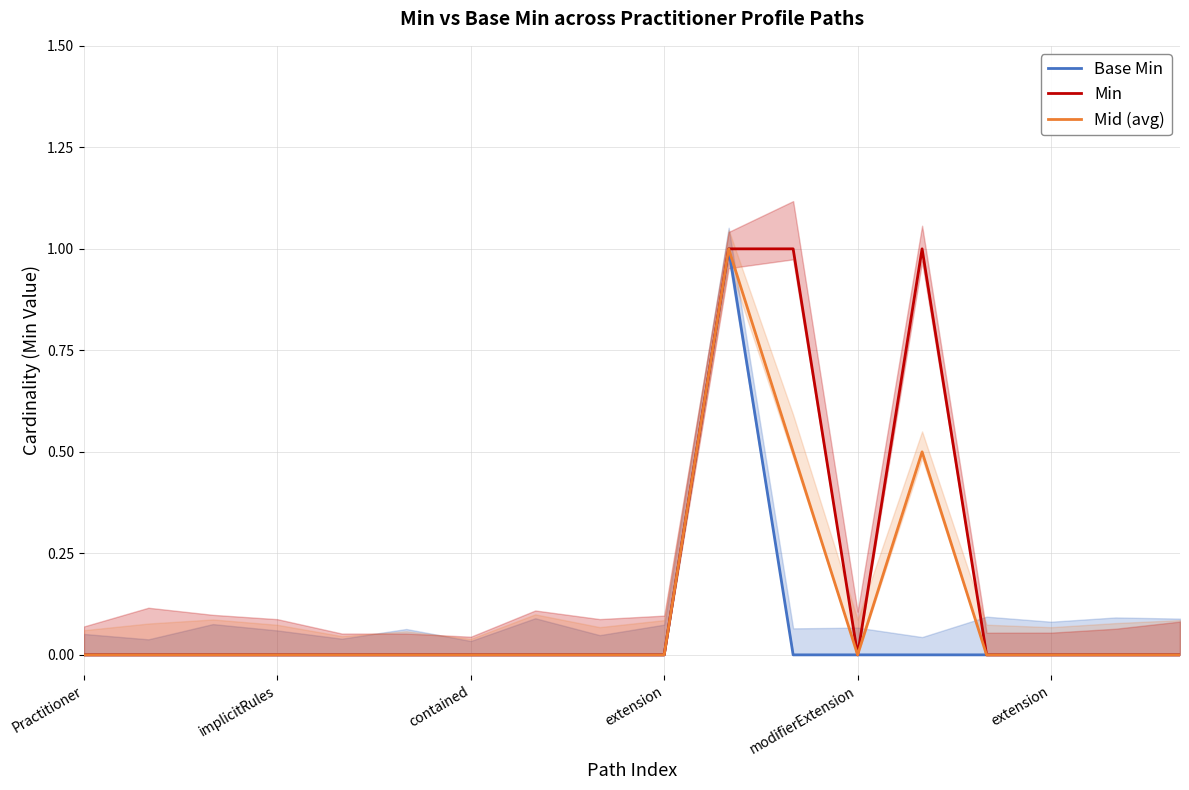

How many data points does each series have?

18